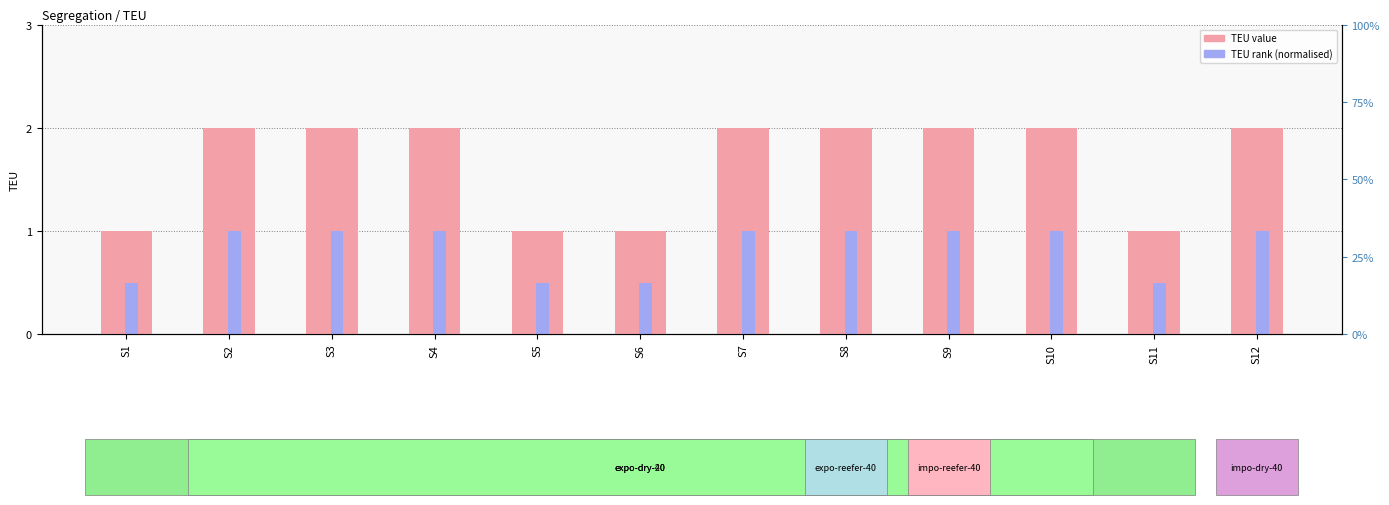

What is the average value of the TEU rank (normalised) series?

0.8